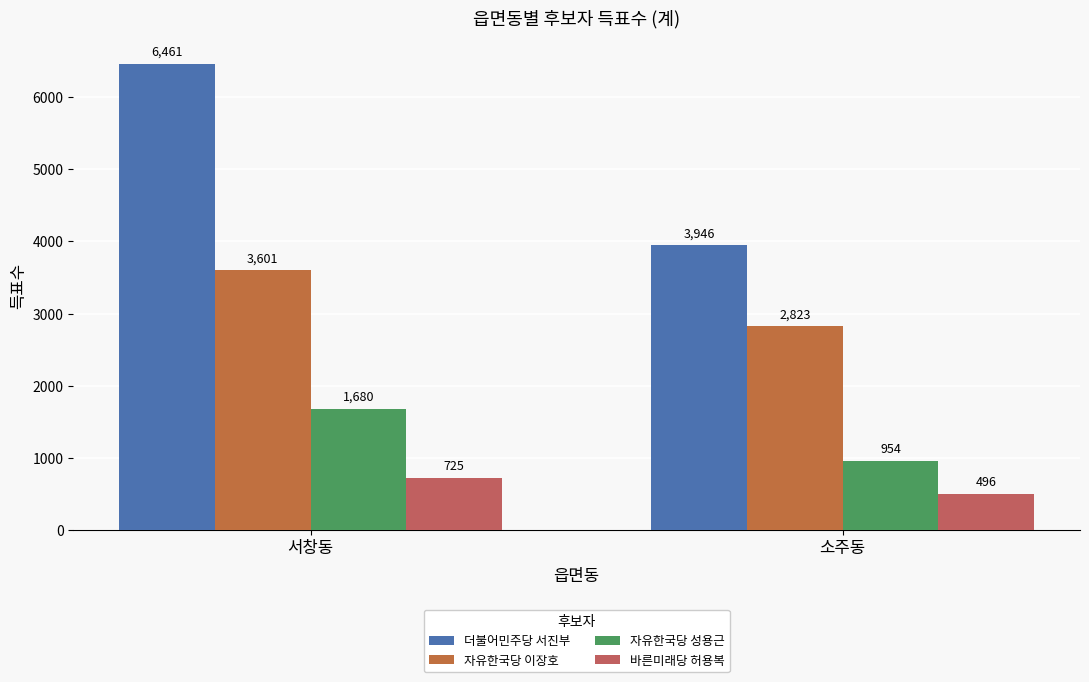

True or false: 자유한국당 이장호 has a value of 4642 at 소주동.

False